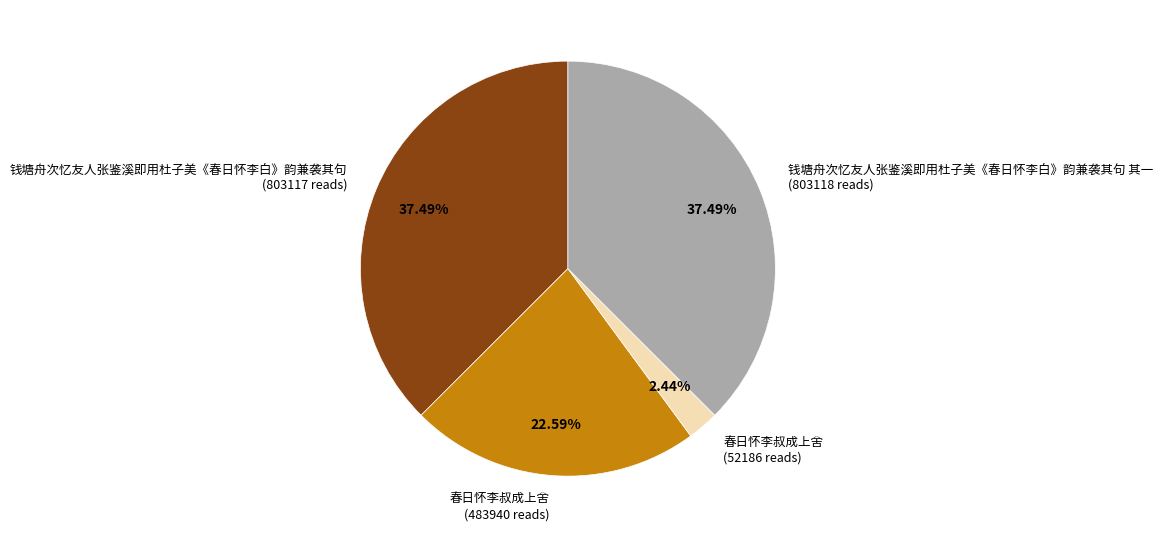

Does 春日怀李叔成上舍 (483940 reads) account for over 50% of the chart?

No